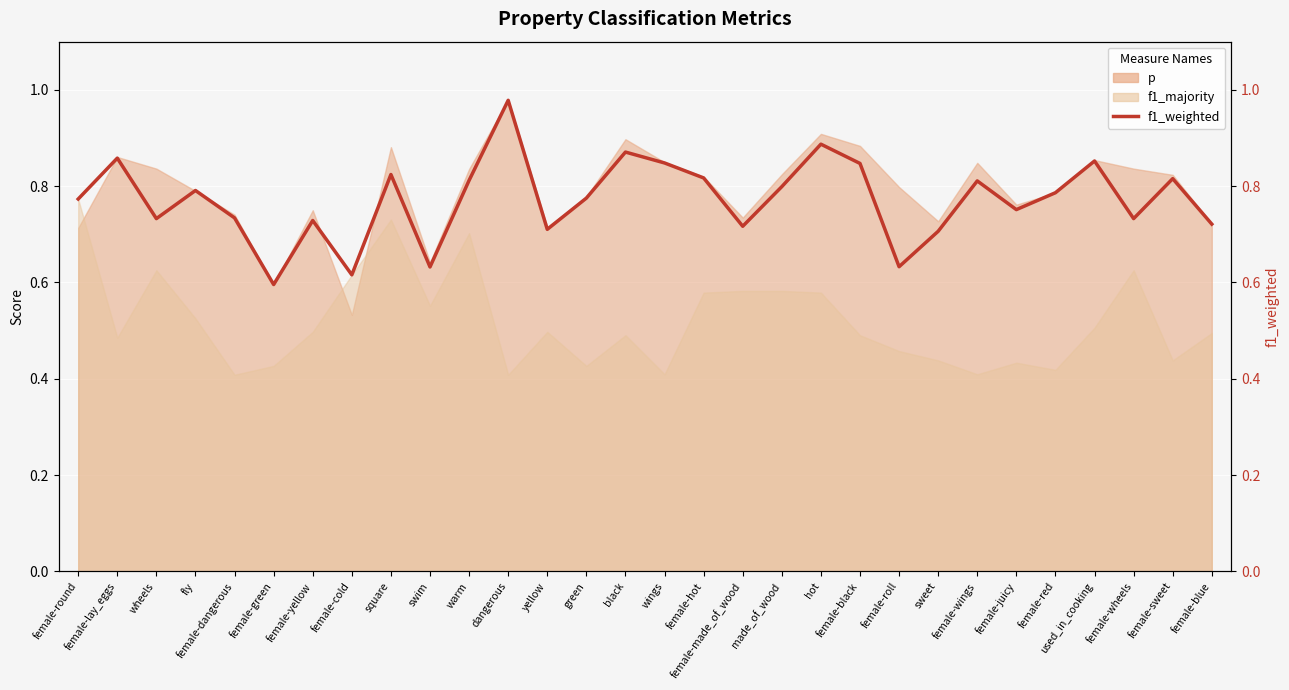

How many lines are shown in the chart?

1